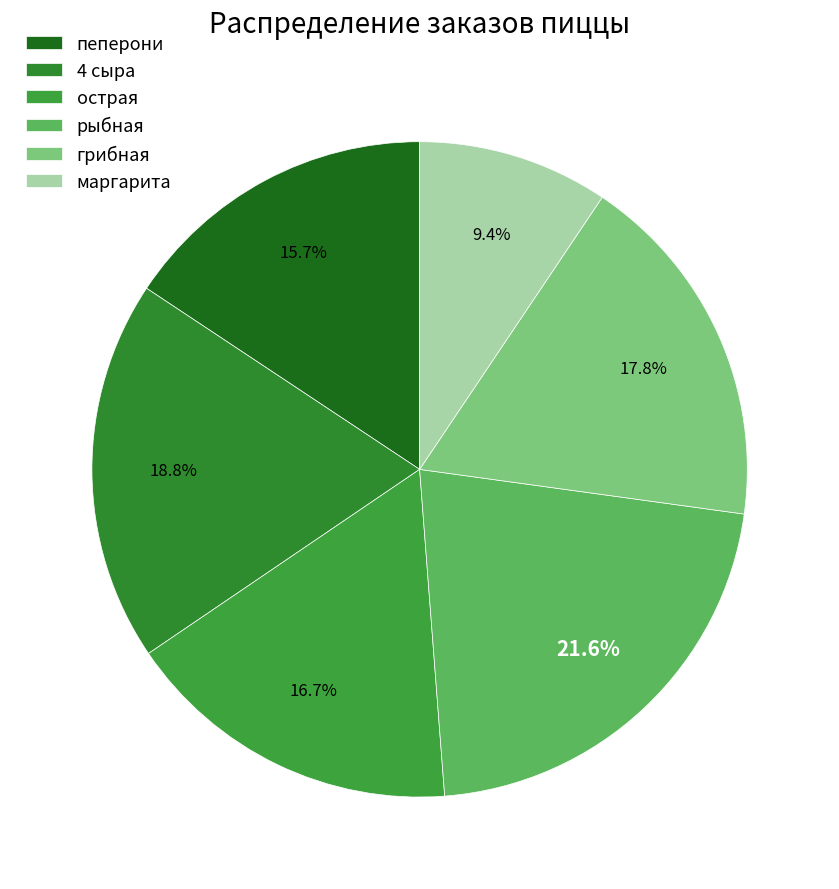

To the nearest percent, what is the average slice percentage?

17%